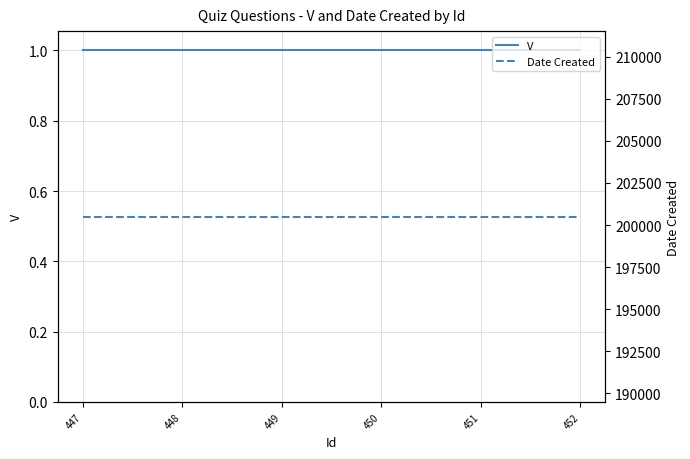

The value of V at 450 is 1. True or false?

True